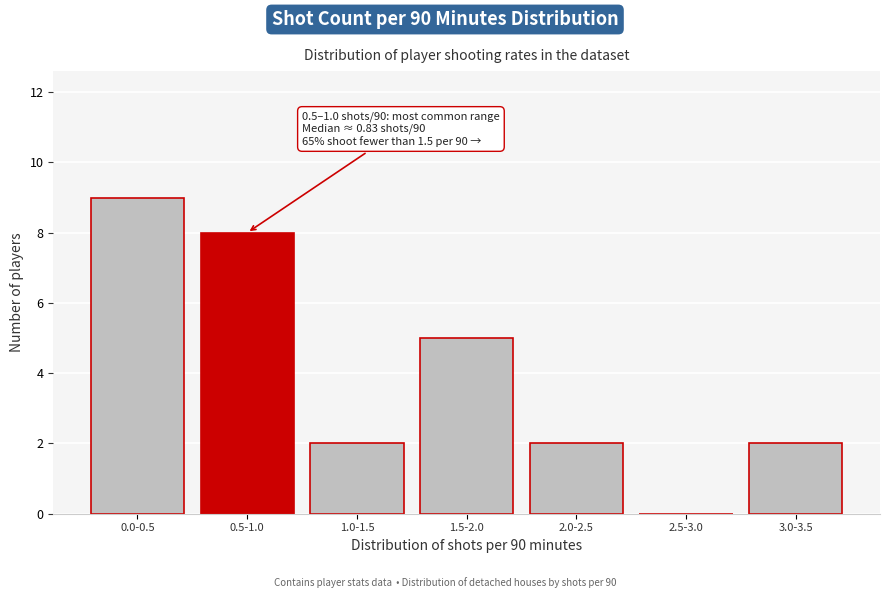

Reading left to right, what are all the values shown in this chart?

0.0-0.5=9	0.5-1.0=8	1.0-1.5=2	1.5-2.0=5	2.0-2.5=2	2.5-3.0=0	3.0-3.5=2